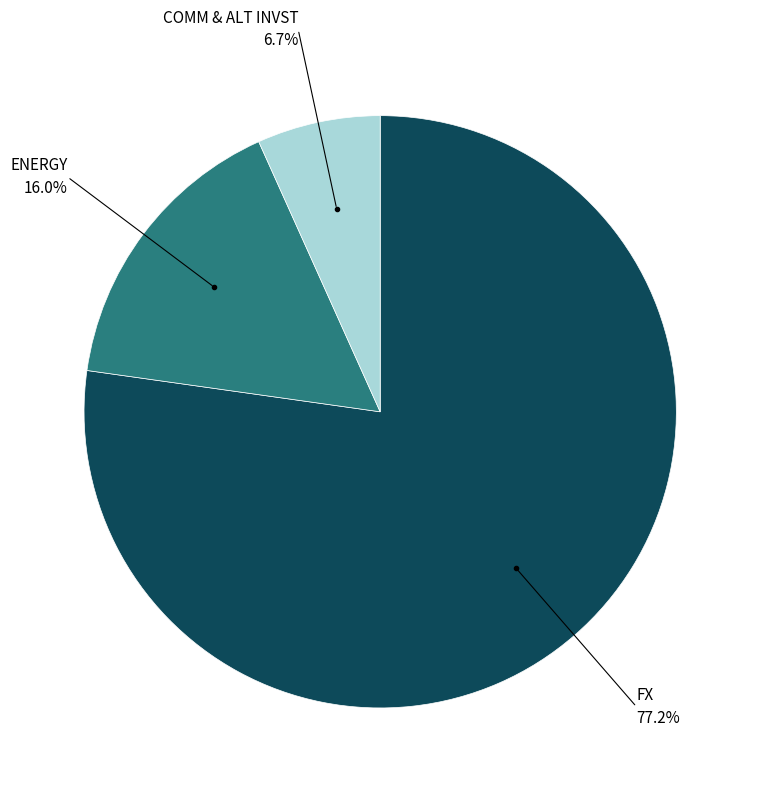

Approximately how many times larger is the value at COMM & ALT INVST compared to ENERGY?

0.4